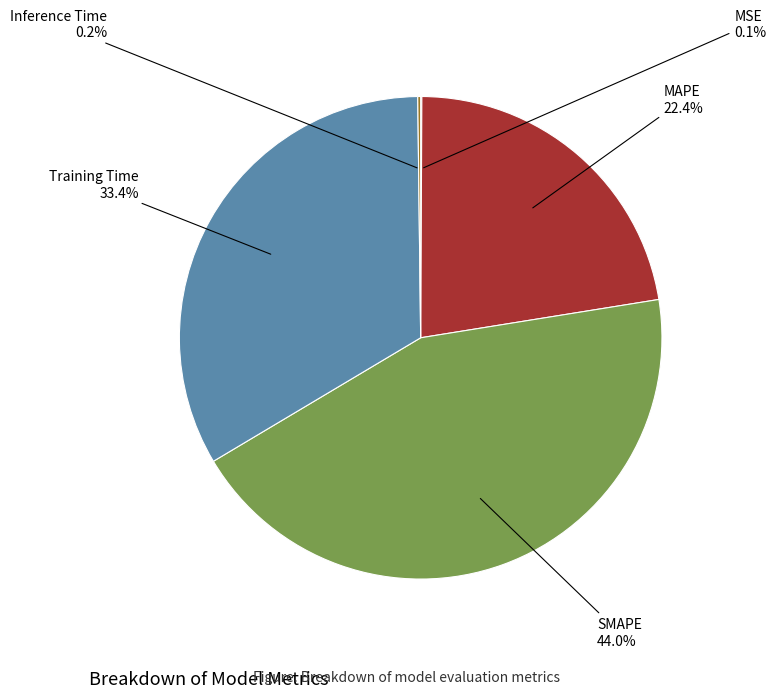

Is there a majority slice in this chart?

No